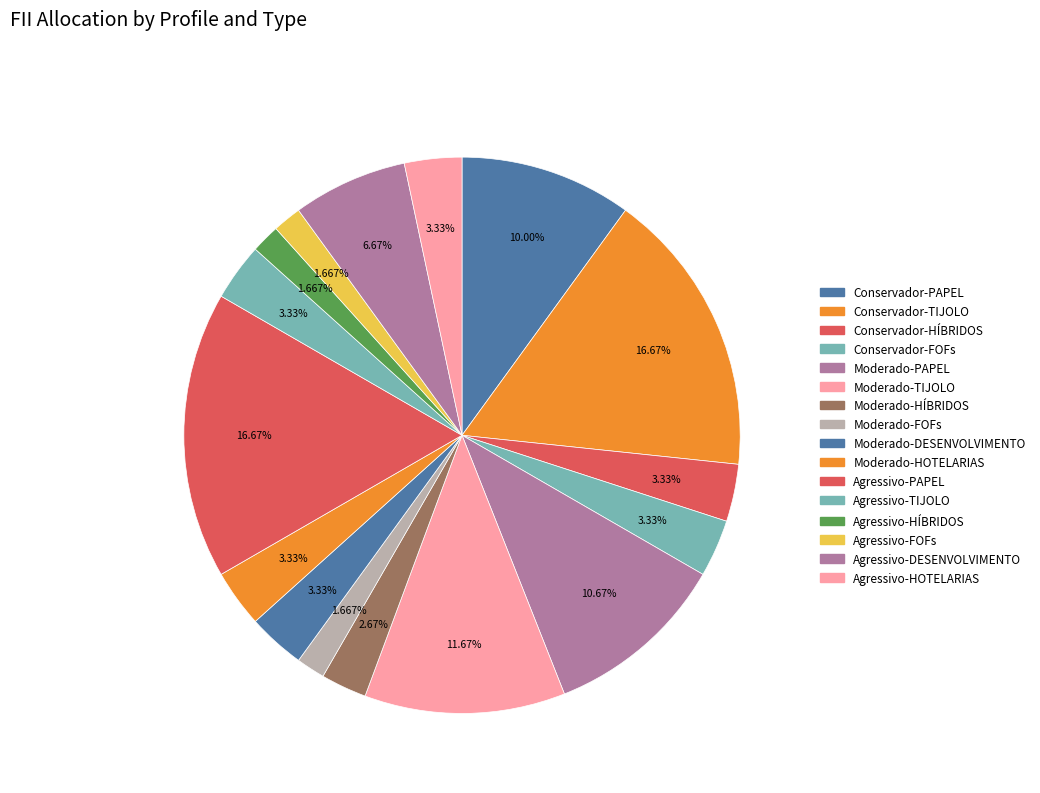

Is Moderado-HOTELARIAS the majority of the pie?

No